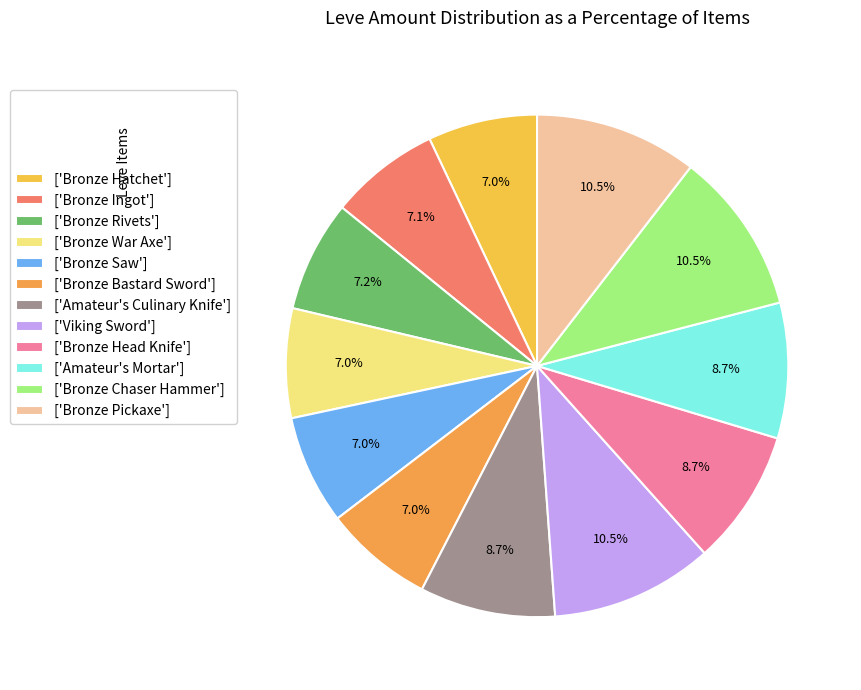

How many slices are in this pie chart?

12